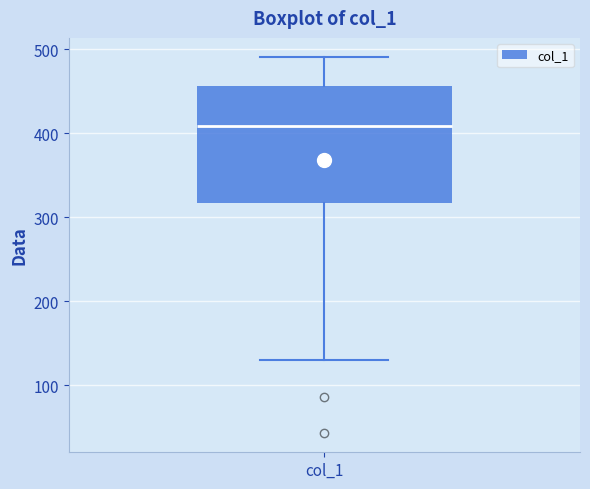

Where does the lower whisker of the box for col_1 end on the y-axis? The values are not printed on the chart, so give them approximately, as read against the axis.

130